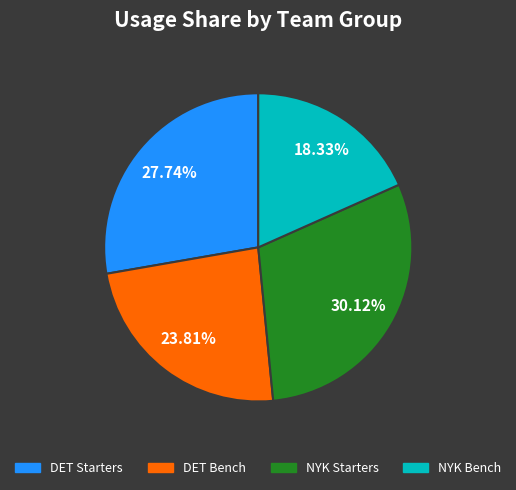

Is there a majority slice in this chart?

No